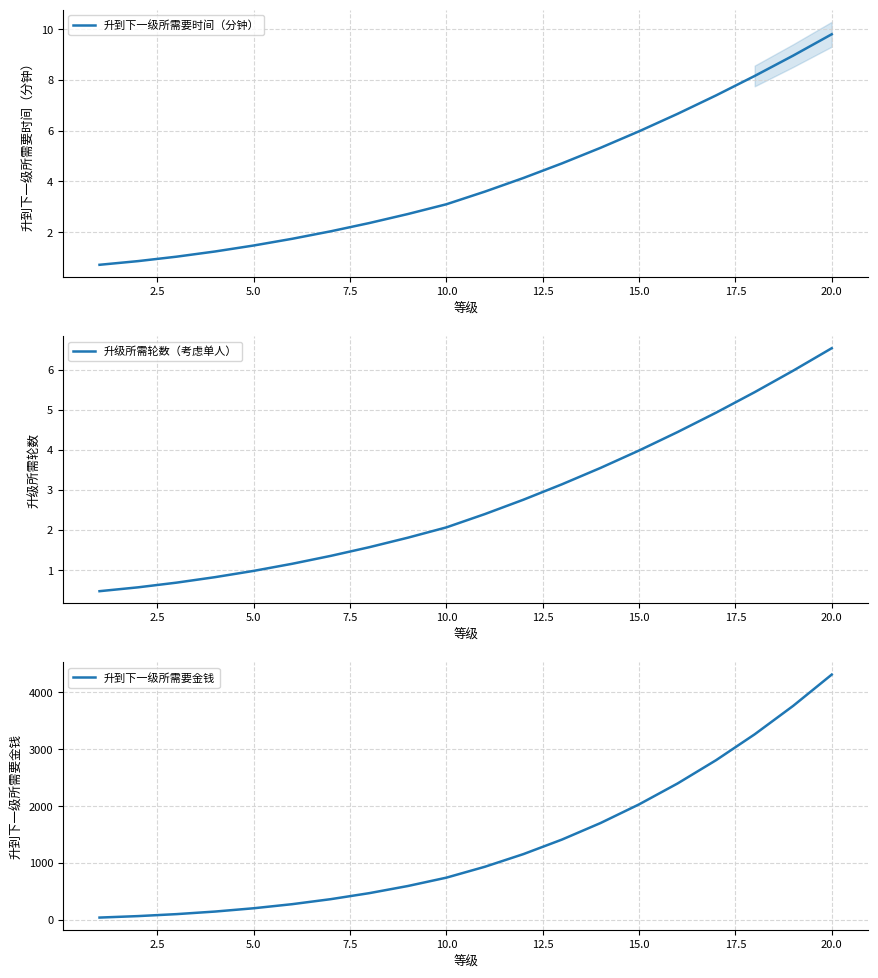

Which series has the largest range (max minus min)?

升到下一级所需要金钱